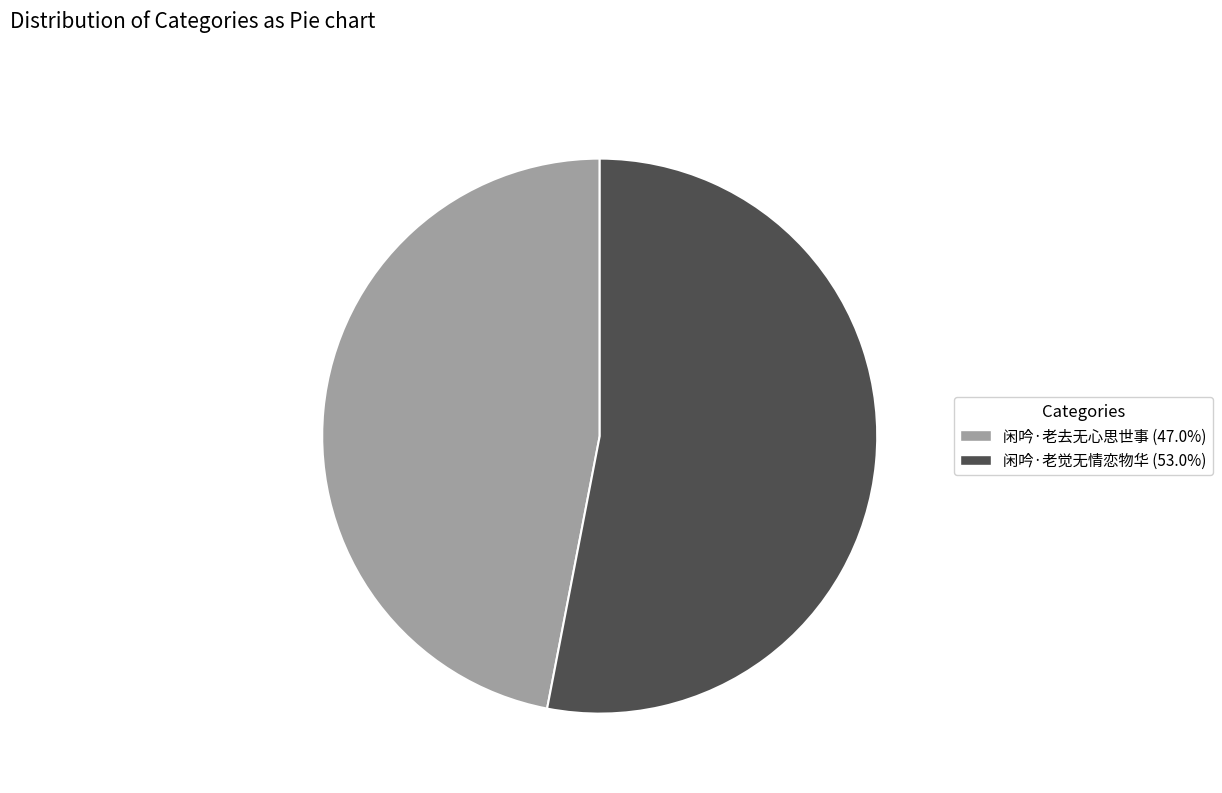

Combined, do 闲吟·老觉无情恋物华 (53.0%) and 闲吟·老去无心思世事 (47.0%) account for over 50%?

Yes